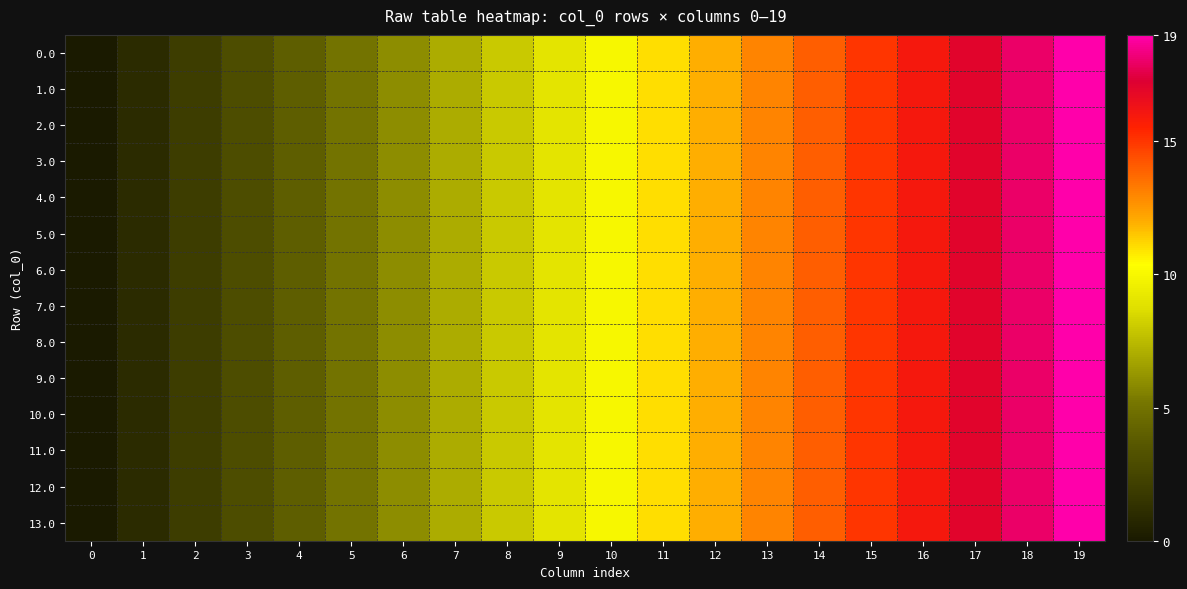

At which category is the sum across all series the highest?

19